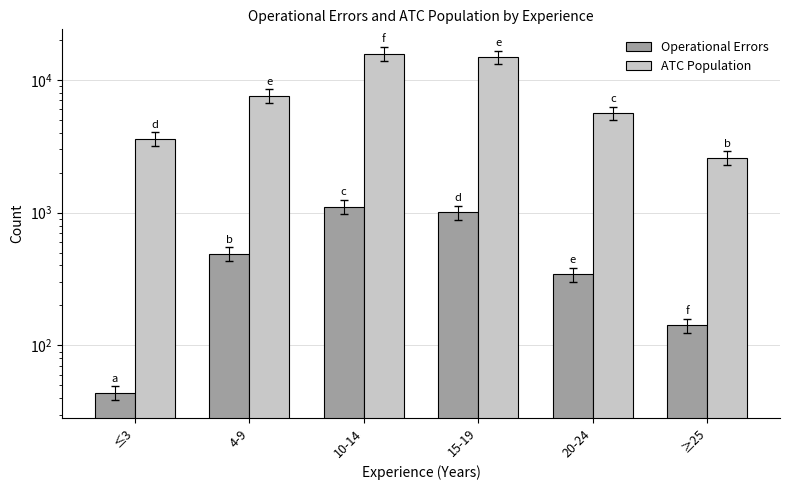

Rank the categories by Operational Errors value from lowest to highest.

≤3, ≥25, 20-24, 4-9, 15-19, 10-14